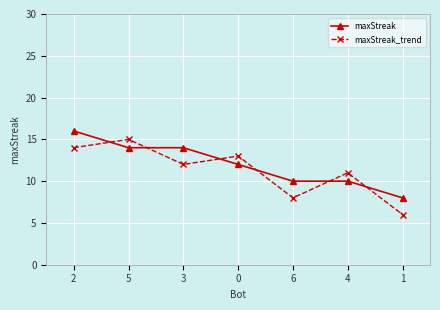

The value of maxStreak at 5 is 24. True or false?

False